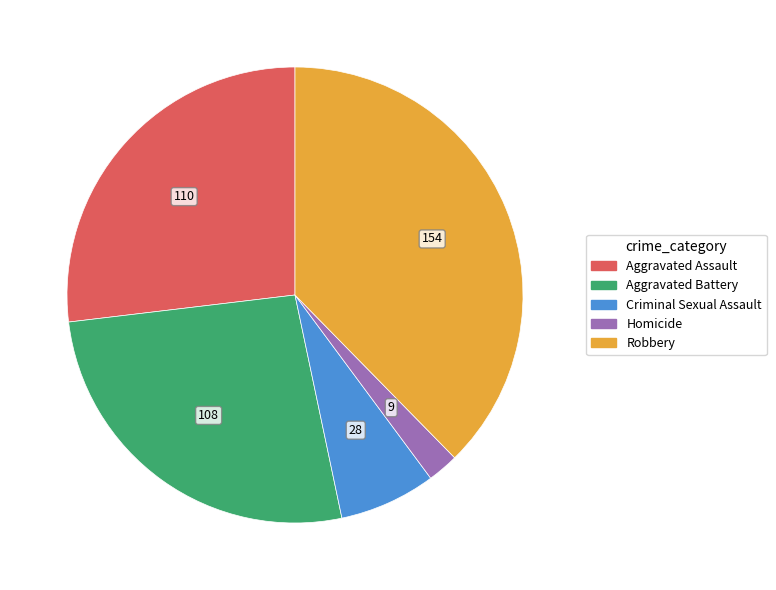

Do Robbery and Criminal Sexual Assault together represent more than half of the pie?

No